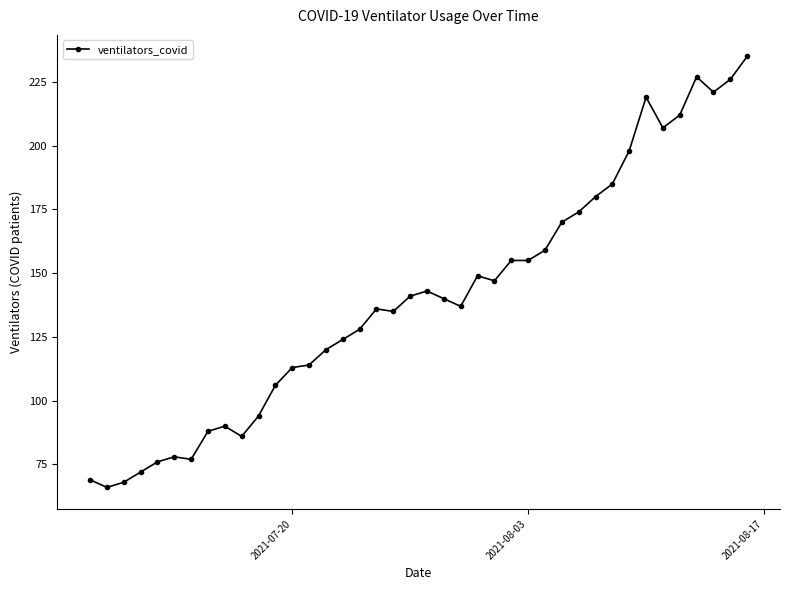

What is the greatest value displayed?

235